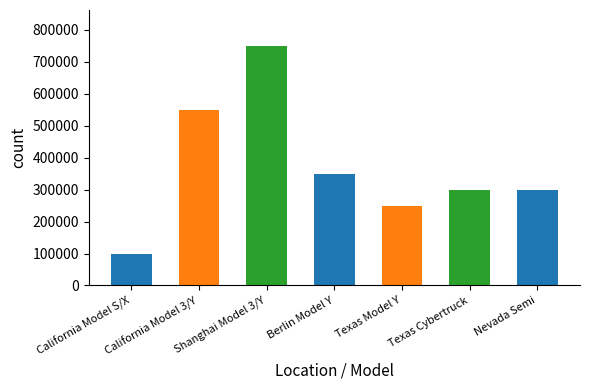

At which label is the value closest to 425000?

Berlin Model Y